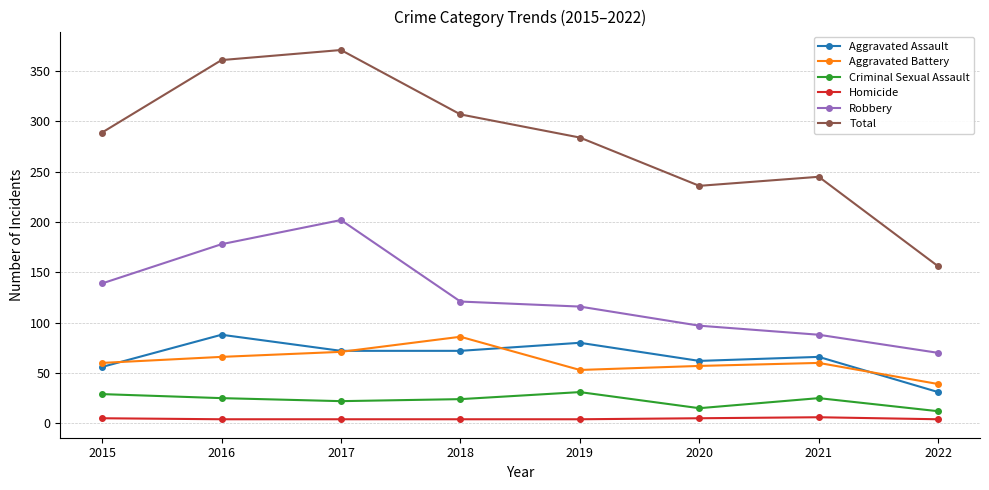

Rank the categories by Total value from highest to lowest.

2017, 2016, 2018, 2015, 2019, 2021, 2020, 2022